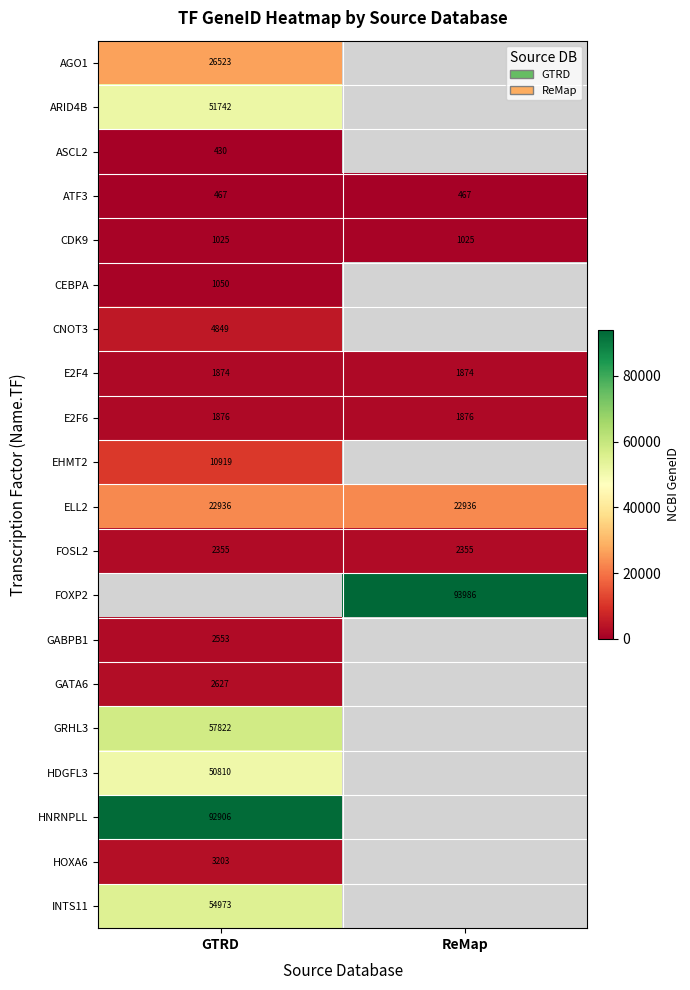

Which label corresponds to the smallest value in the chart?

GTRD